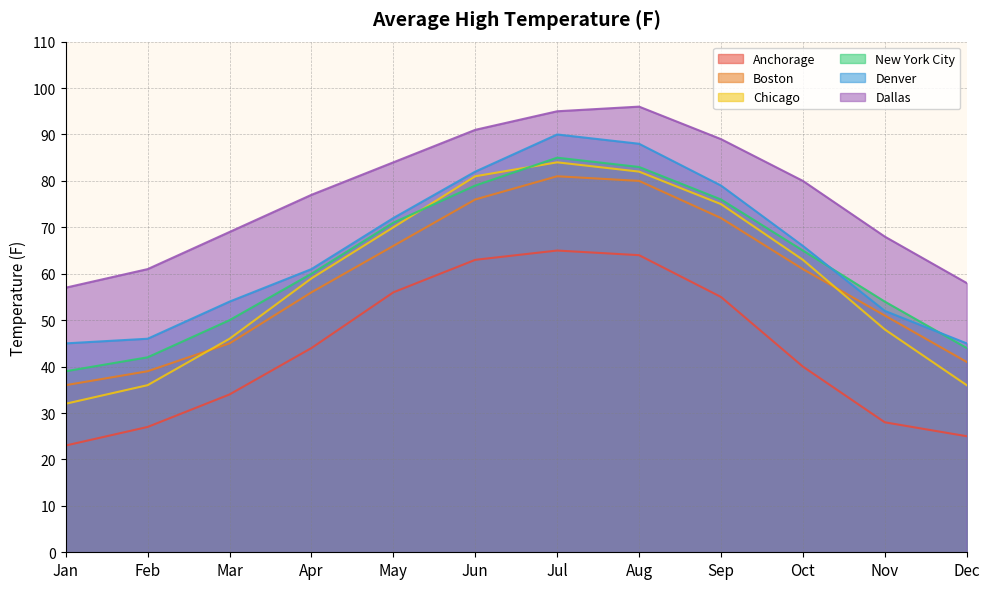

Which series has the largest total across all categories?

Dallas